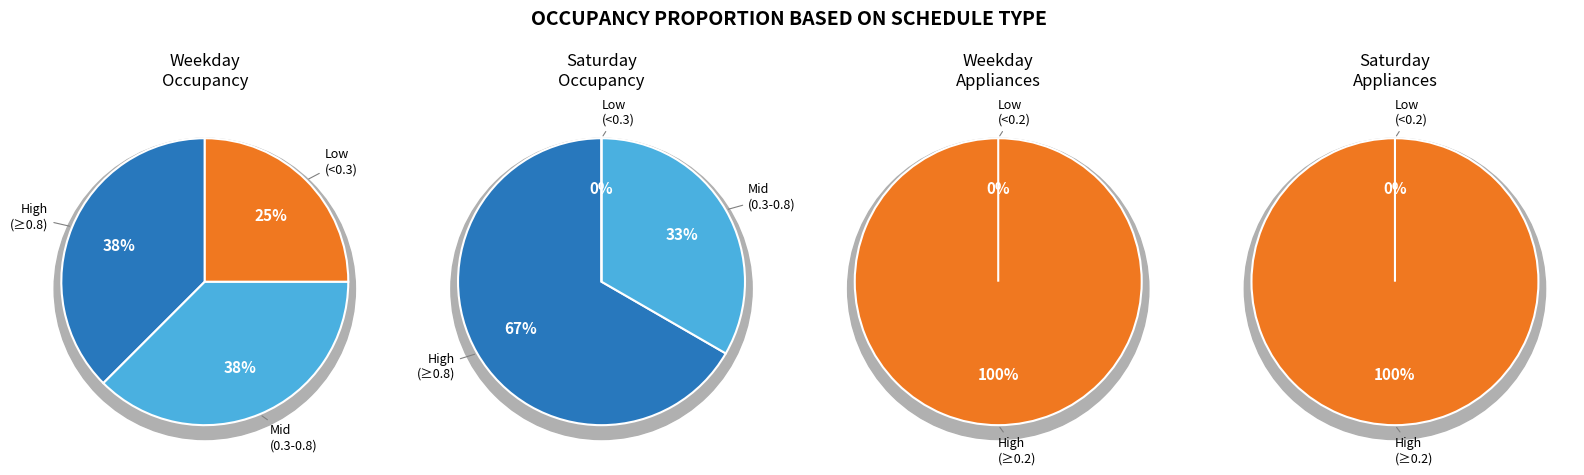

Is the sum of 14 and 16 greater than half?

No